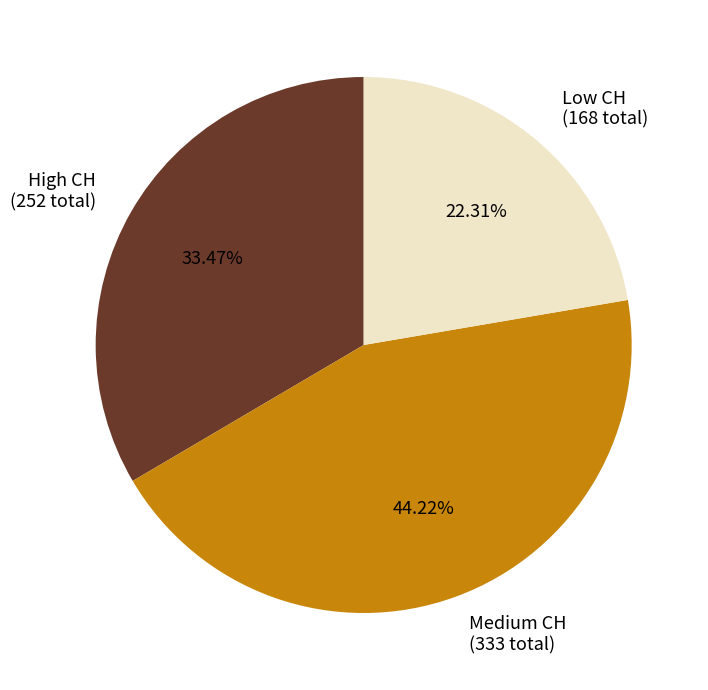

To the nearest percent, what is the difference between the largest and smallest slice percentages?

22%